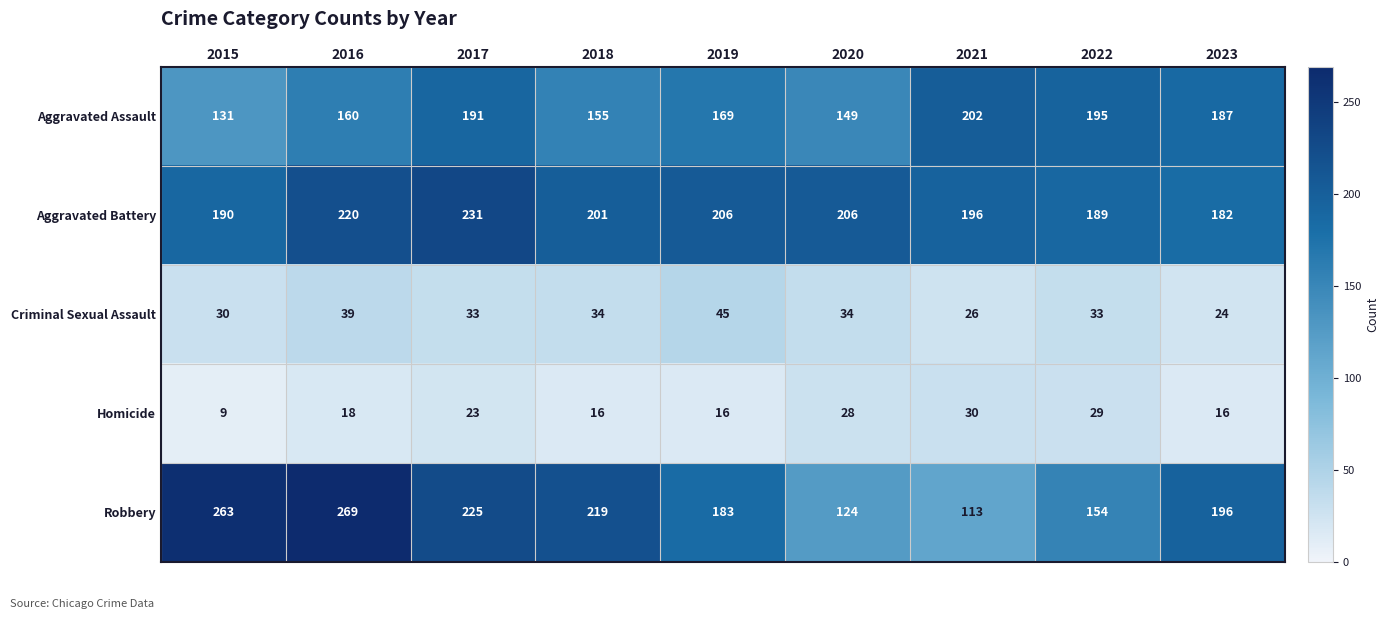

What is the sum of all Aggravated Assault values?

1539